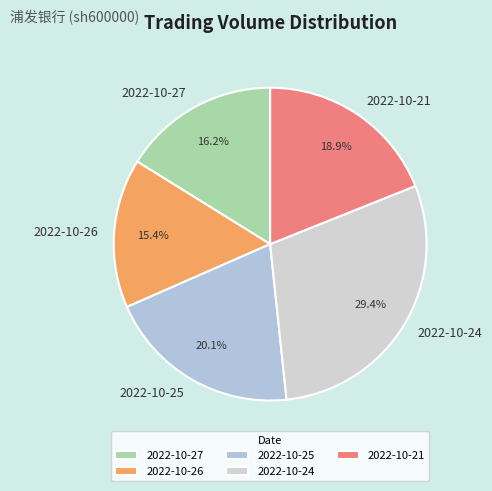

Which slice is the largest?

2022-10-24